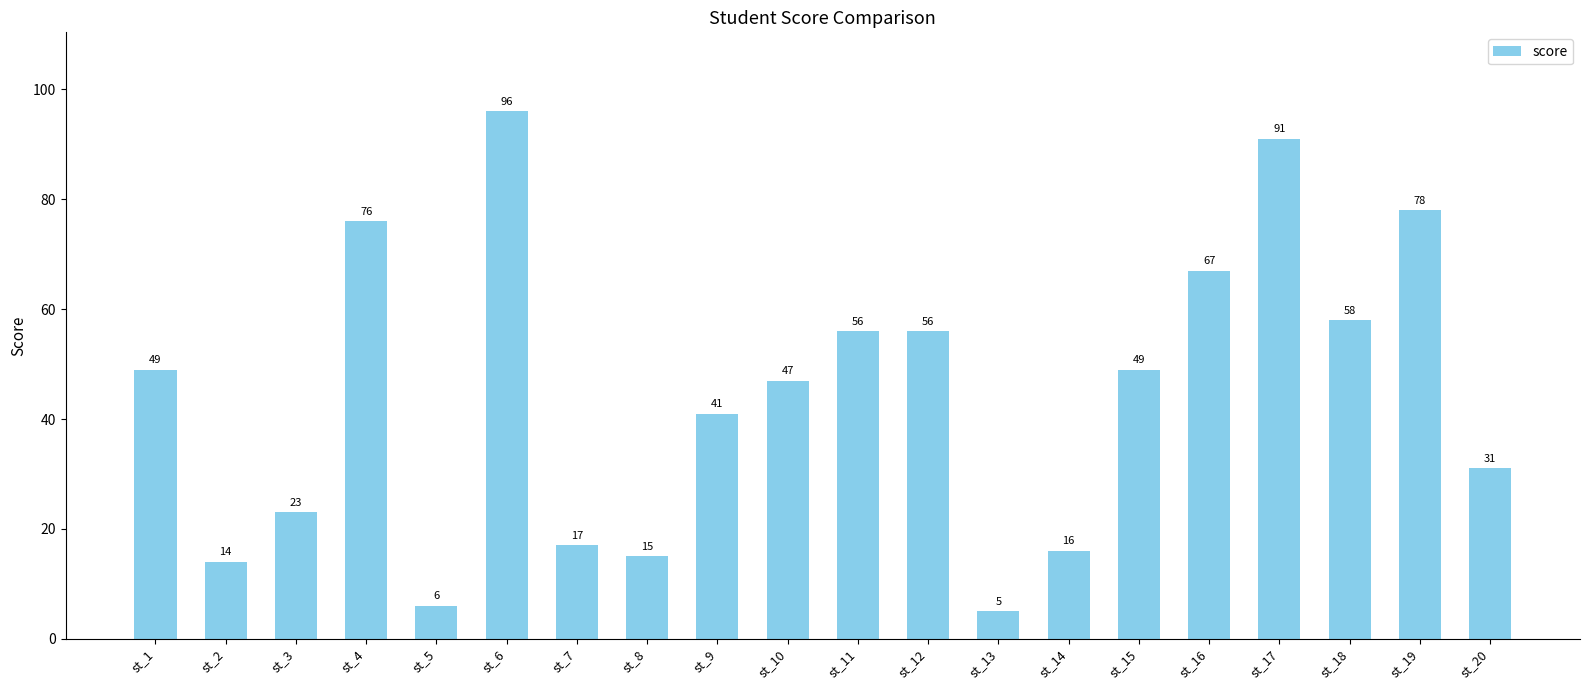

The chart shows a value of 5 at st_13. True or false?

True